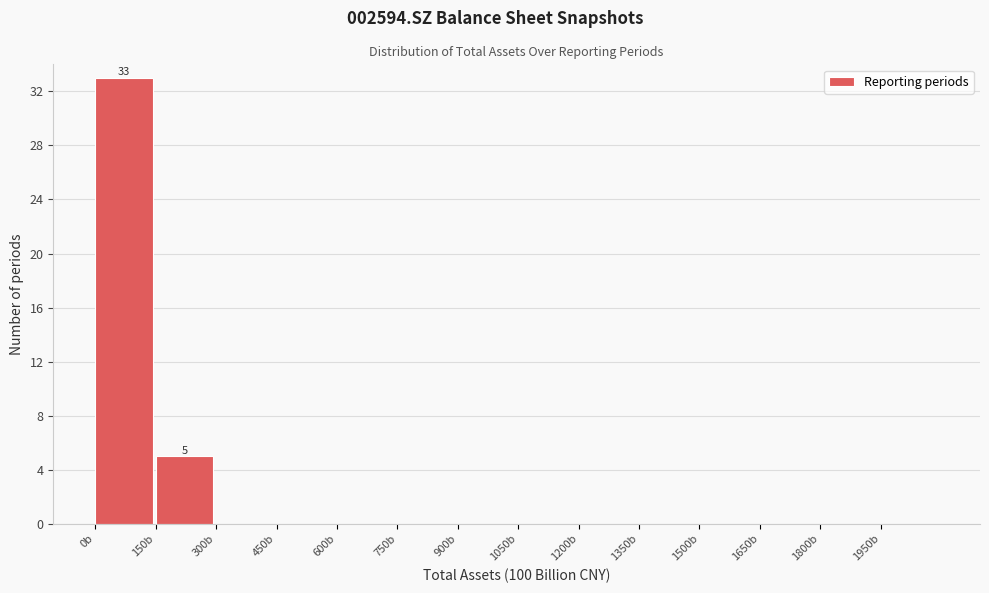

Reading right to left, list all the values displayed in this chart.

1950b=0	1800b=0	1650b=0	1500b=0	1350b=0	1200b=0	1050b=0	900b=0	750b=0	600b=0	450b=0	300b=0	150b=5	0b=33